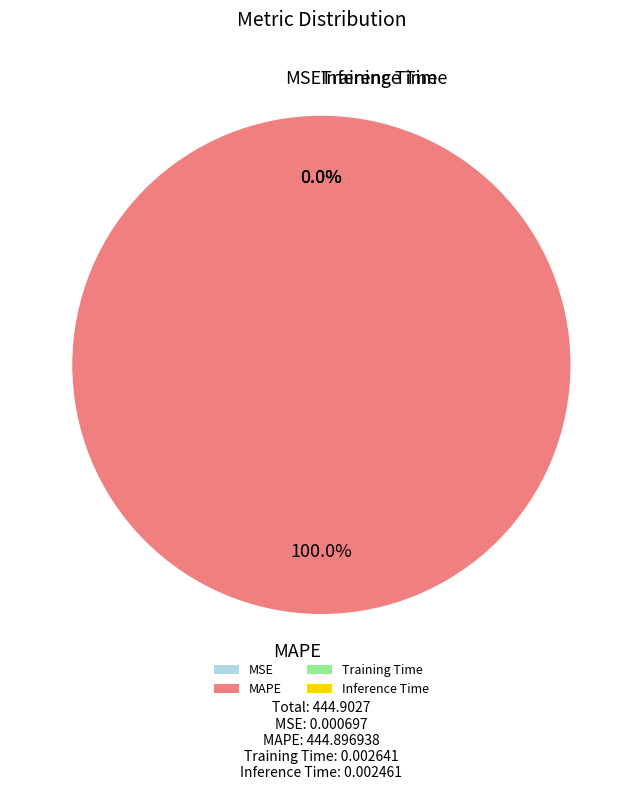

Which slice represents more than half of the pie?

MAPE